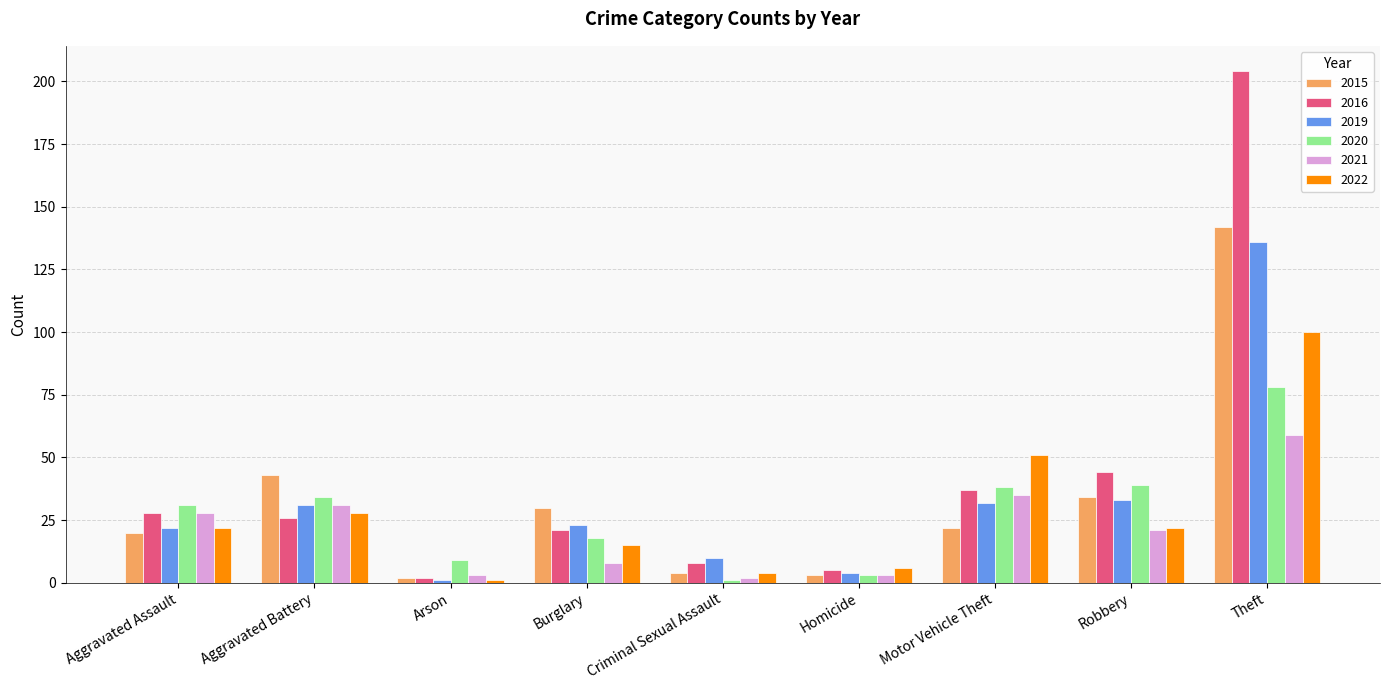

How many values in the 2019 series are below 23?

4